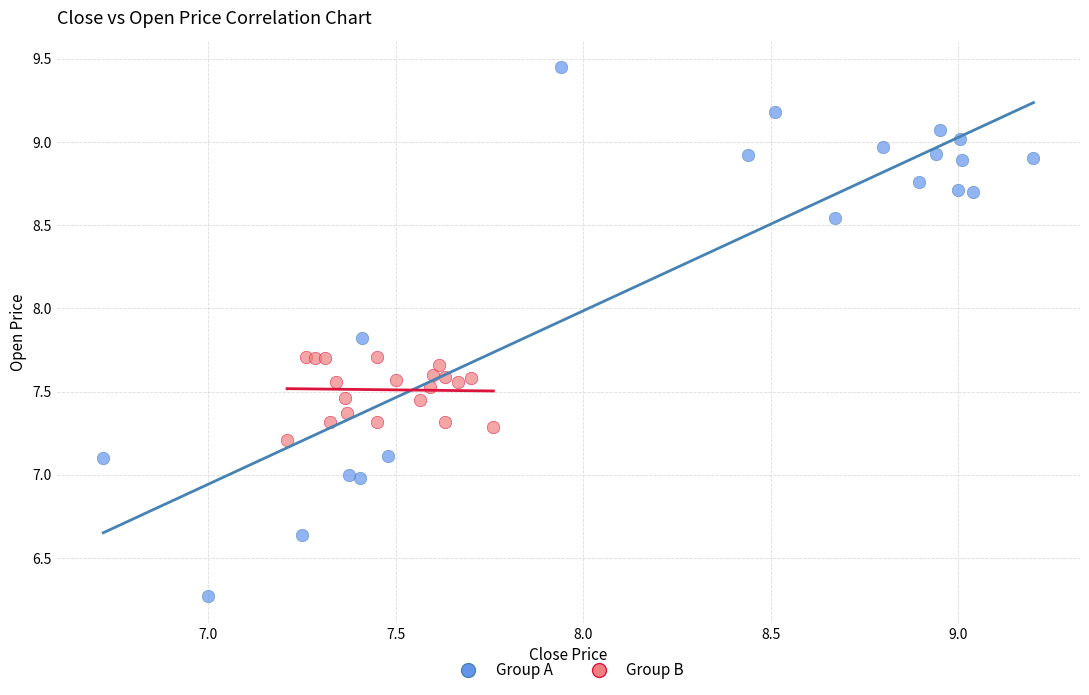

Which series reaches the maximum Y coordinate?

Group A